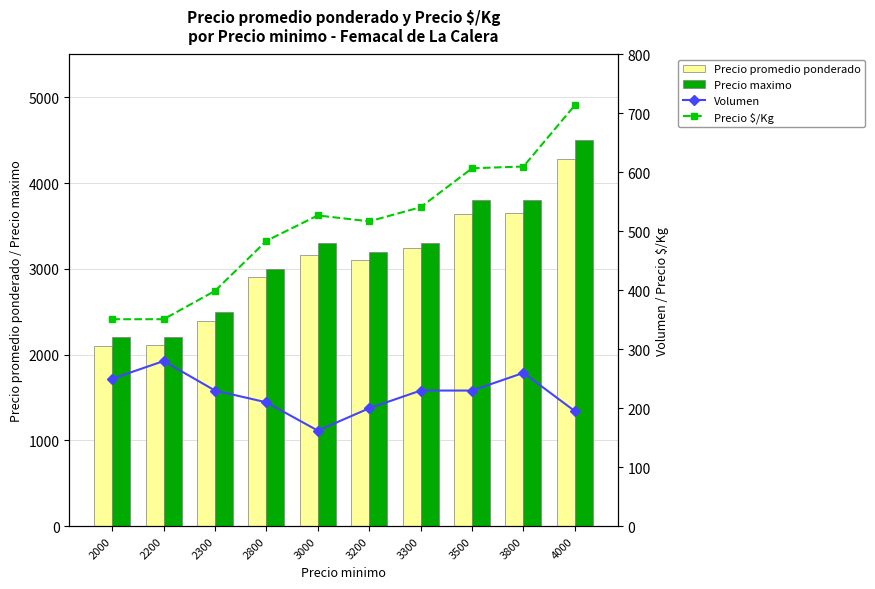

At how many categories does at least one series exceed 2109?

10